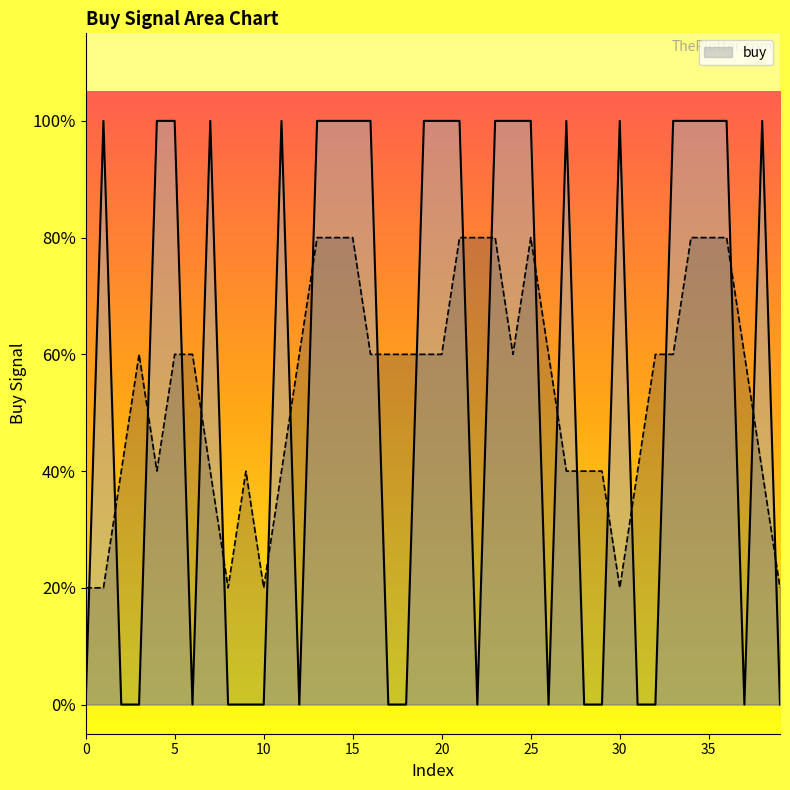

True or false: the data shows 1 at 110.

False